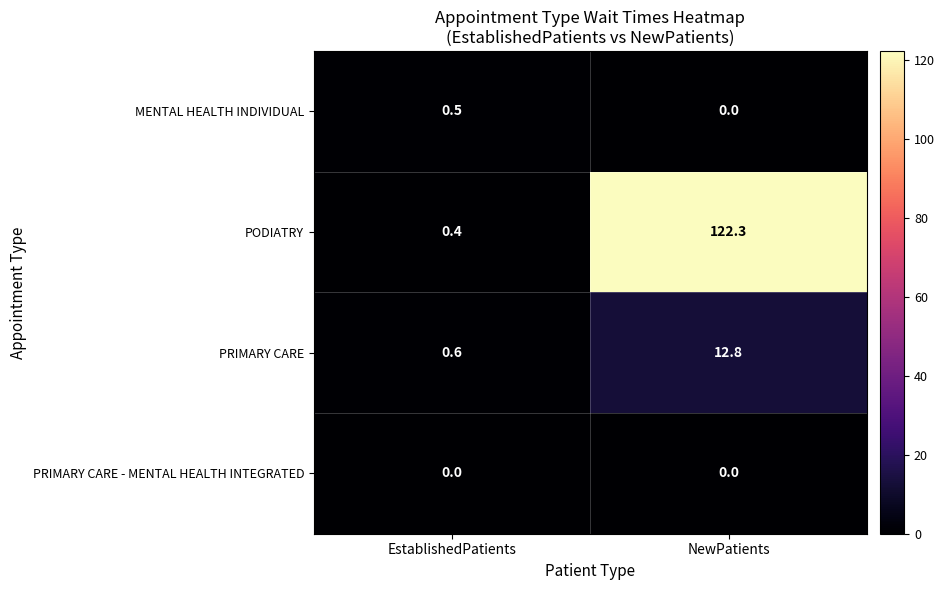

At which label is PRIMARY CARE closest to 6?

EstablishedPatients